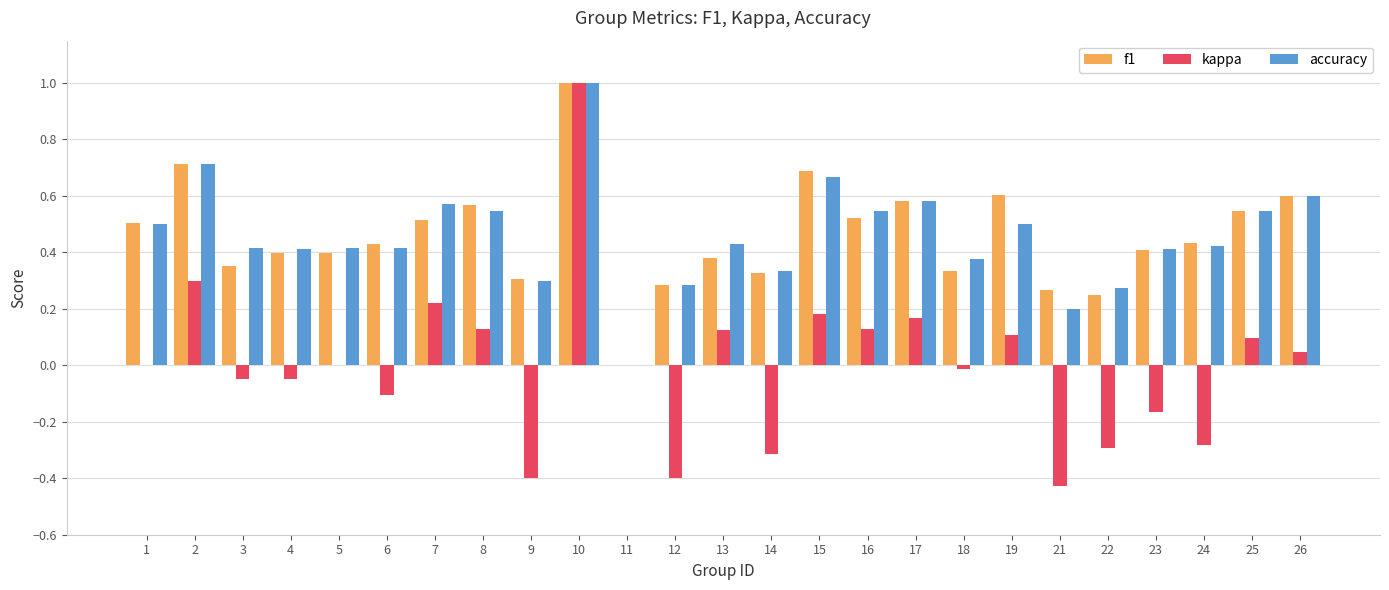

How many positive values does the f1 series have?

24